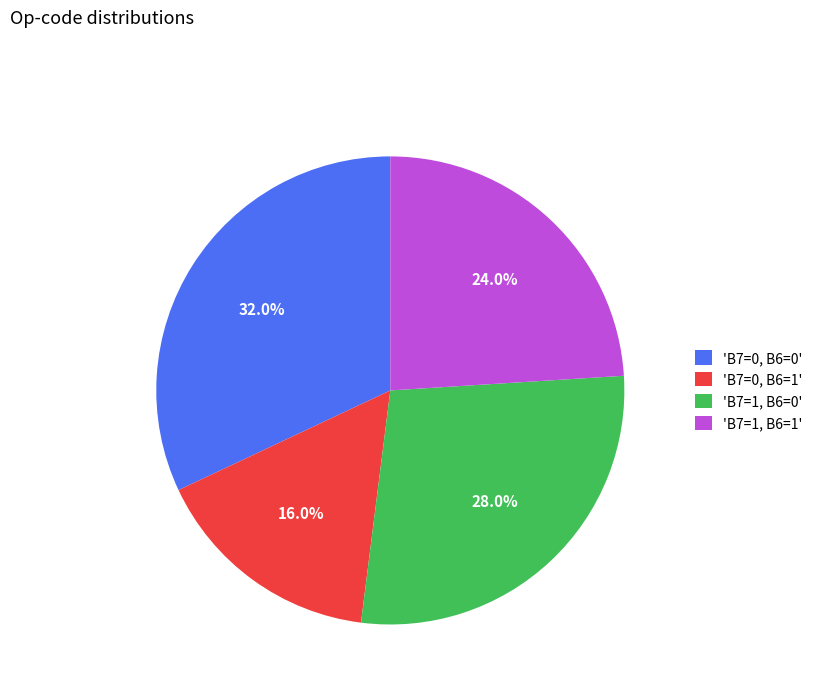

Between 'B7=0, B6=0' and 'B7=0, B6=1', which is larger?

'B7=0, B6=0'